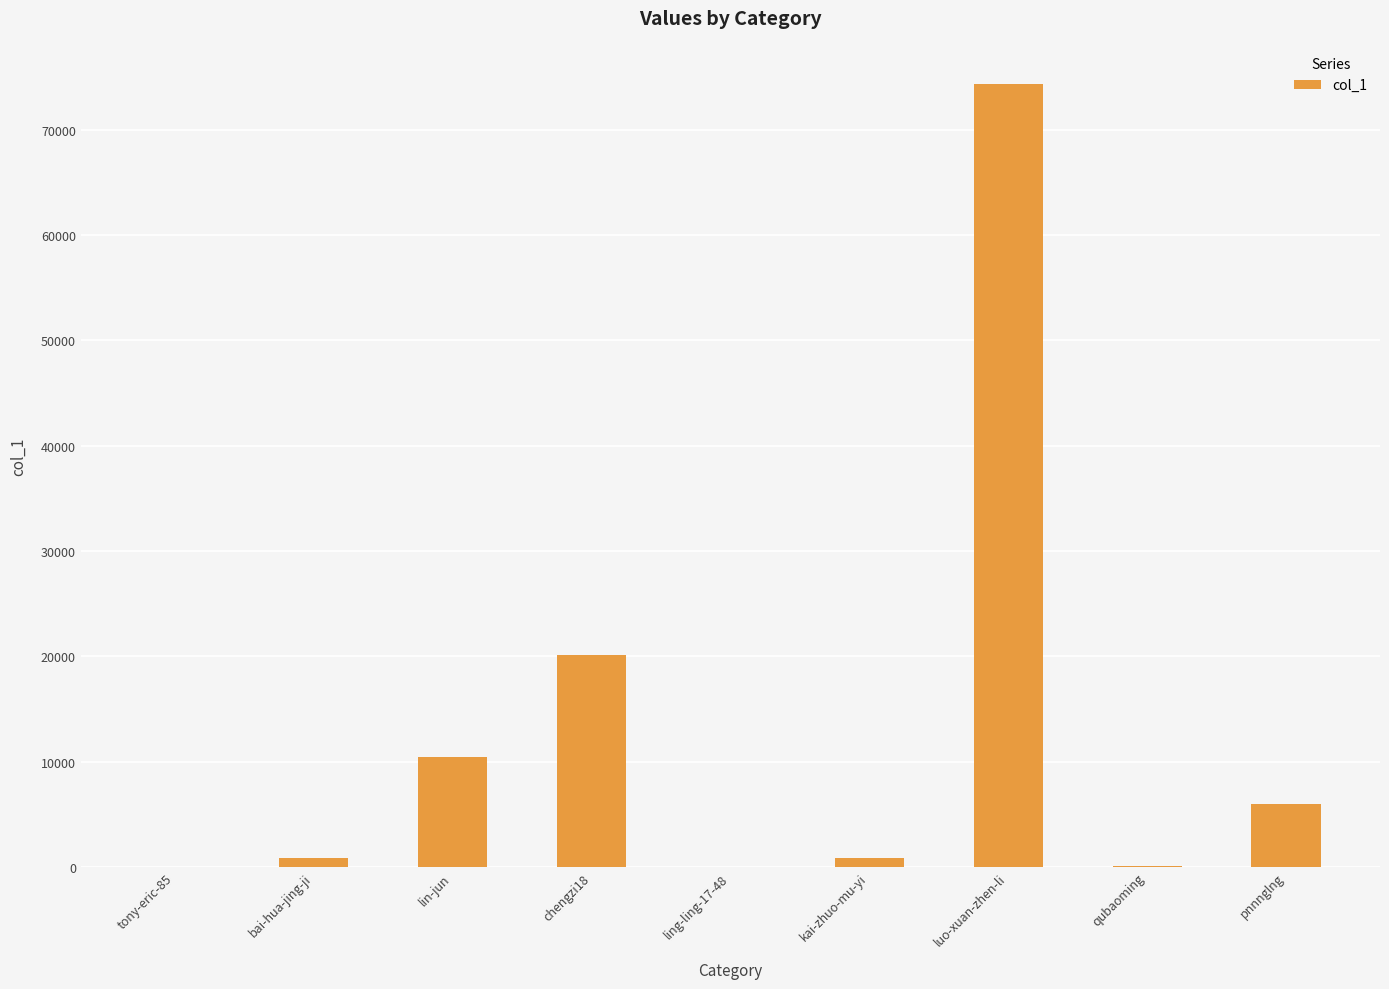

Where is the data nearest to the value 37171?

chengzi18